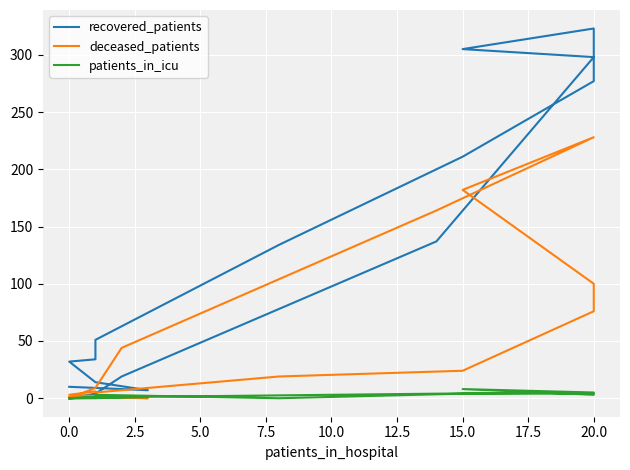

Is it true that deceased_patients equals 277 at 12?

False